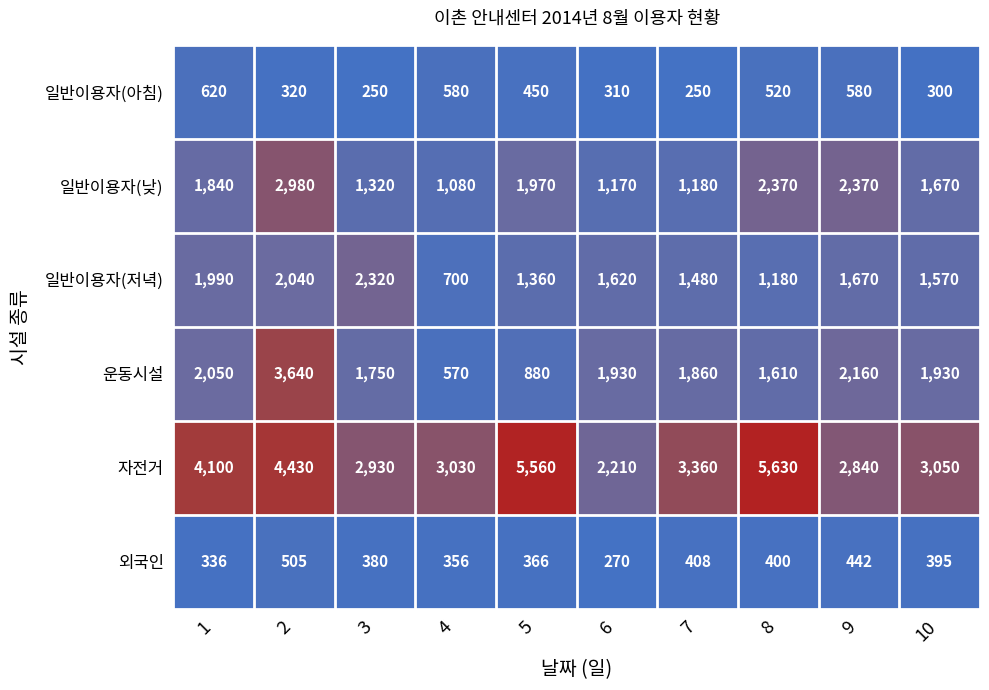

What is the maximum value shown in the chart?

5630